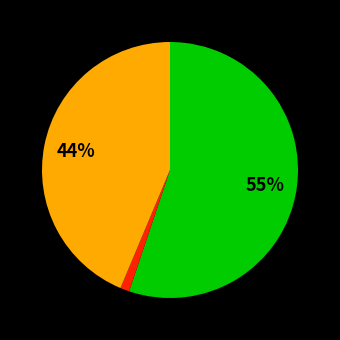

To the nearest percent, what is the difference between the largest and smallest slice percentages?

54%